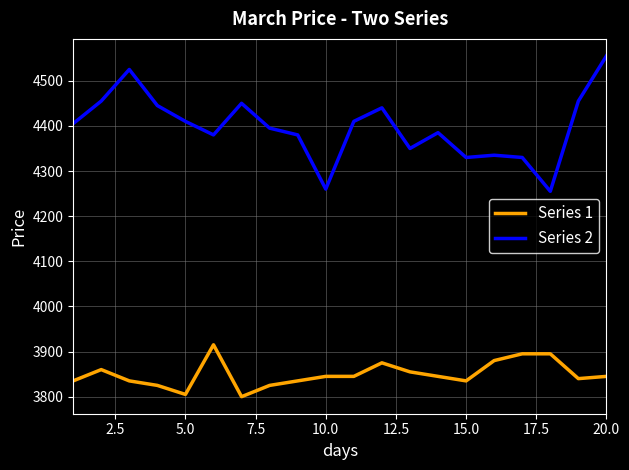

Rank the series by their average value, from highest to lowest.

Series 2, Series 1